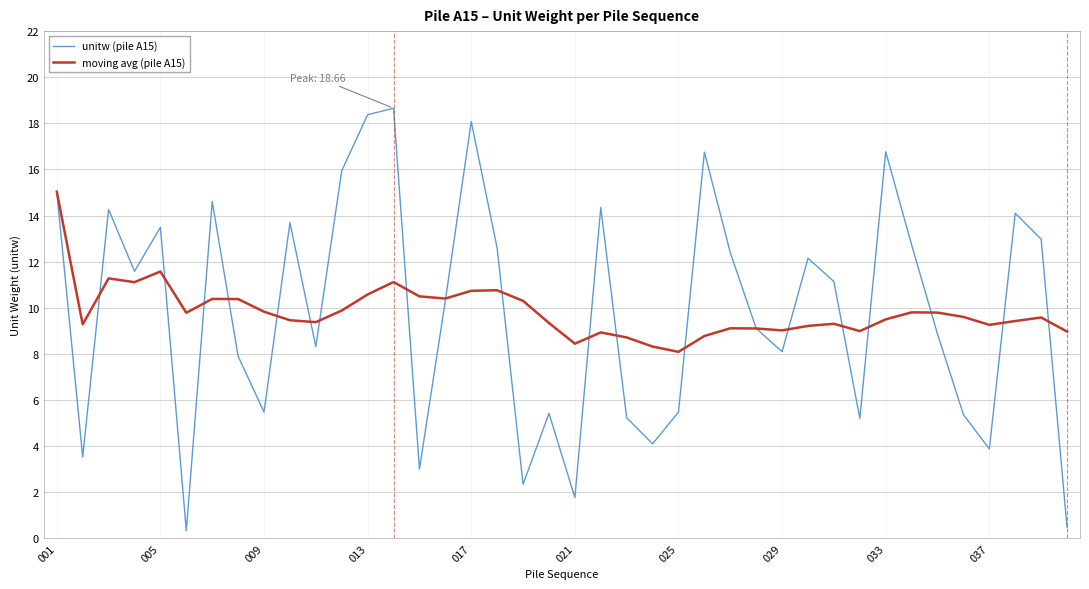

What is the highest value of the unitw (pile A15) series?

18.7